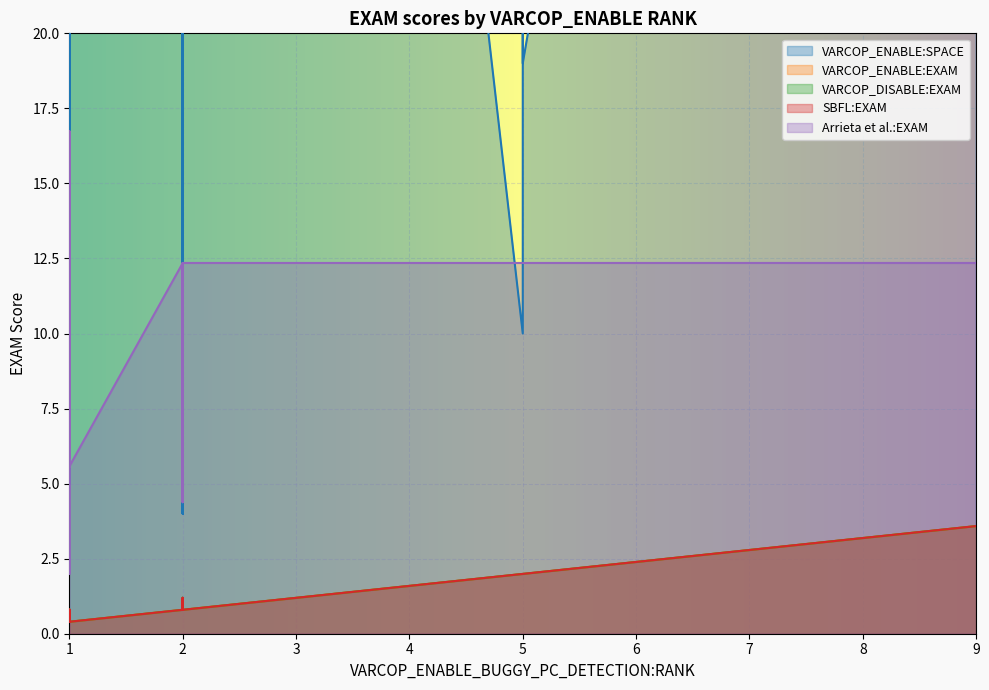

What are all the series names shown in the legend?

VARCOP_ENABLE:SPACE, VARCOP_ENABLE:EXAM, VARCOP_DISABLE:EXAM, SBFL:EXAM, Arrieta et al.:EXAM